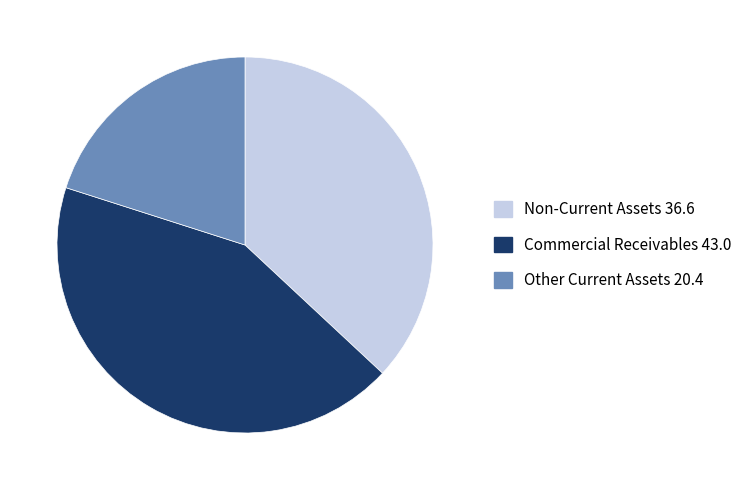

Do Non-Current Assets 36.6 and Other Current Assets 20.4 together represent more than half of the pie?

Yes